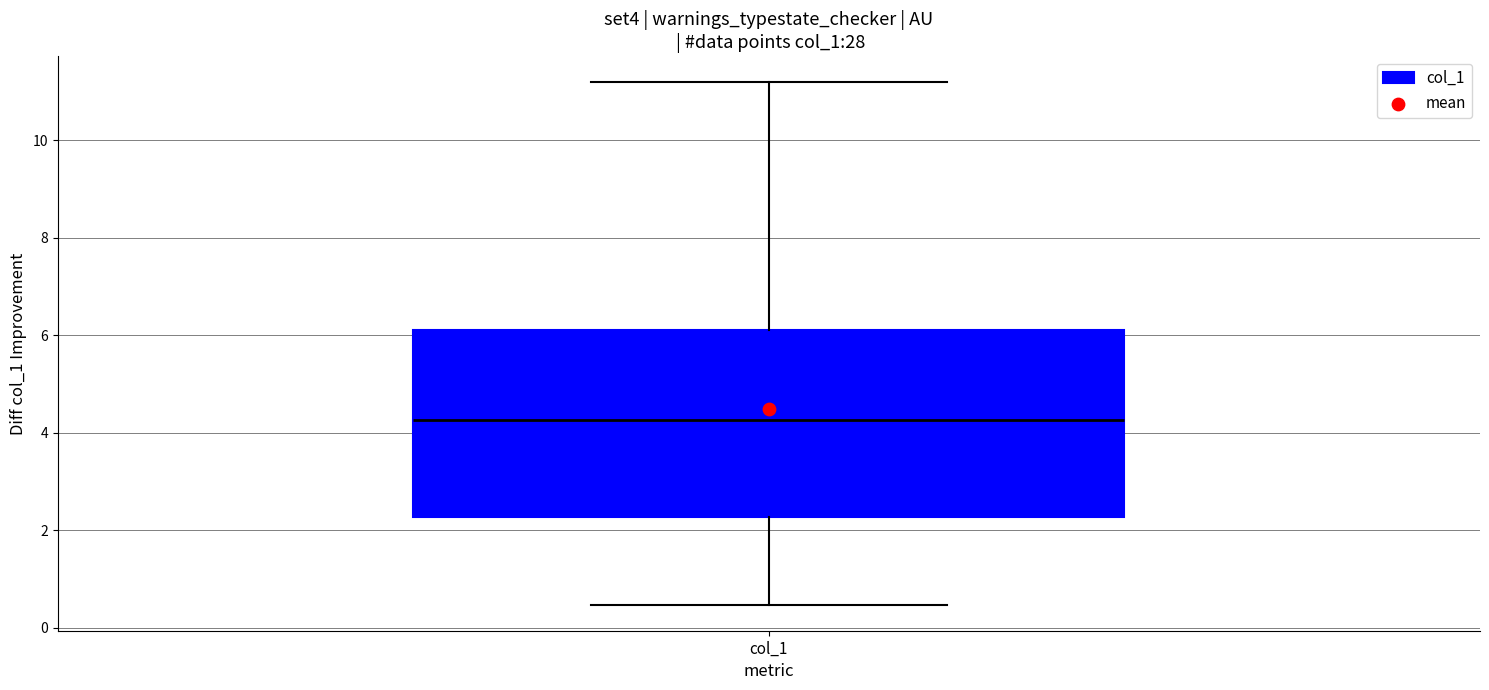

Read this box plot against the y-axis: the position of the median line, the range covered by the box, and the ends of both whiskers. The values are not printed on the chart, so give them approximately, as read against the axis.

median 4.2, box 2.2 to 6.2, whiskers 0.4 to 11.2